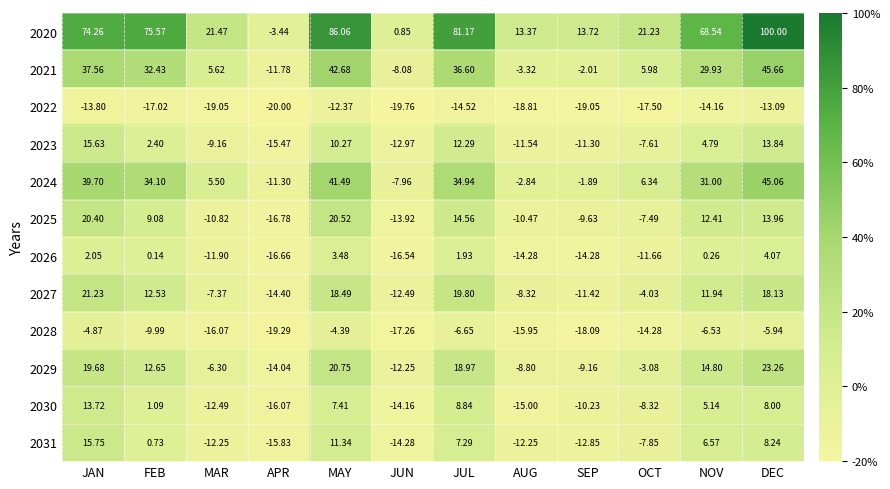

How many values in 2031 are below zero?

6